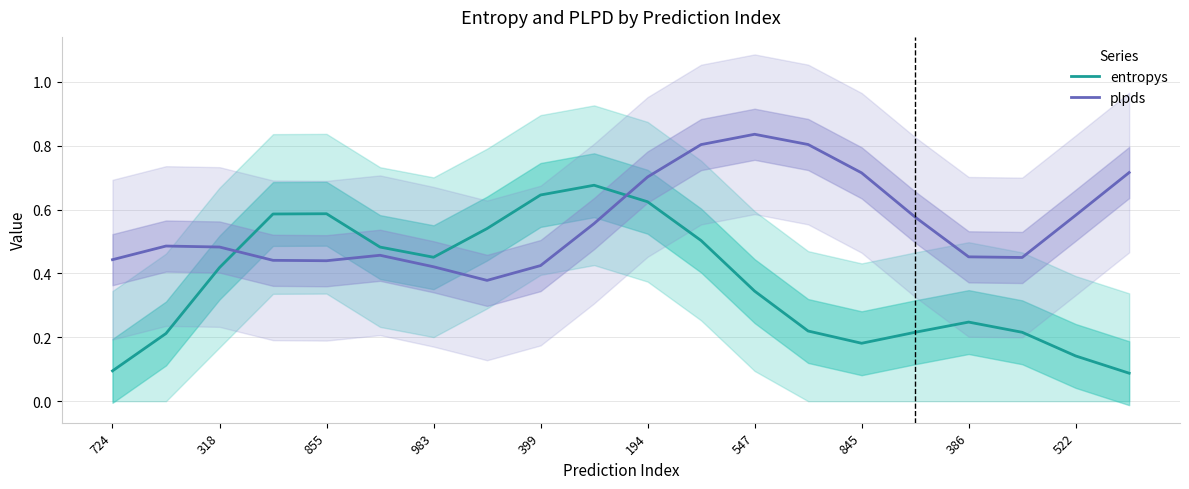

At how many categories does at least one series exceed 0?

20